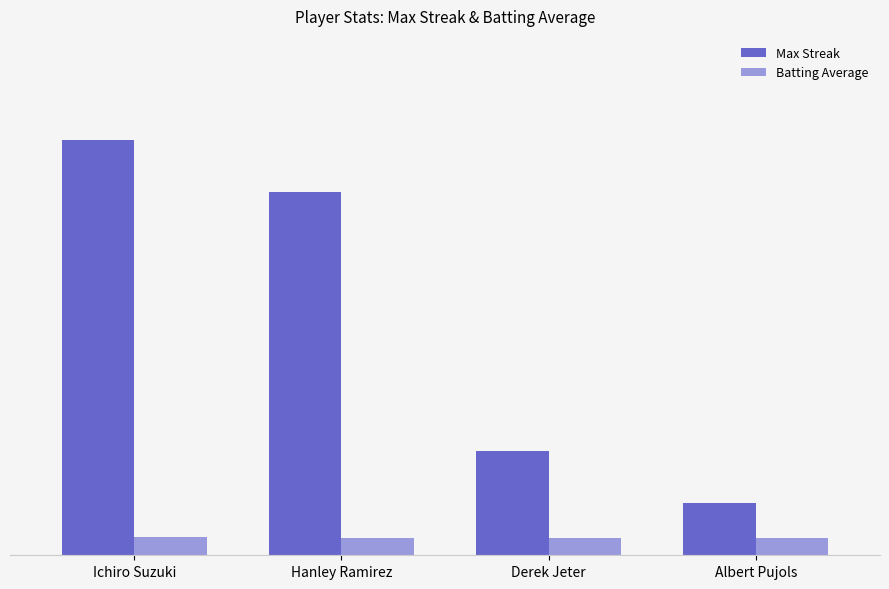

Which series has the widest spread of values?

Max Streak